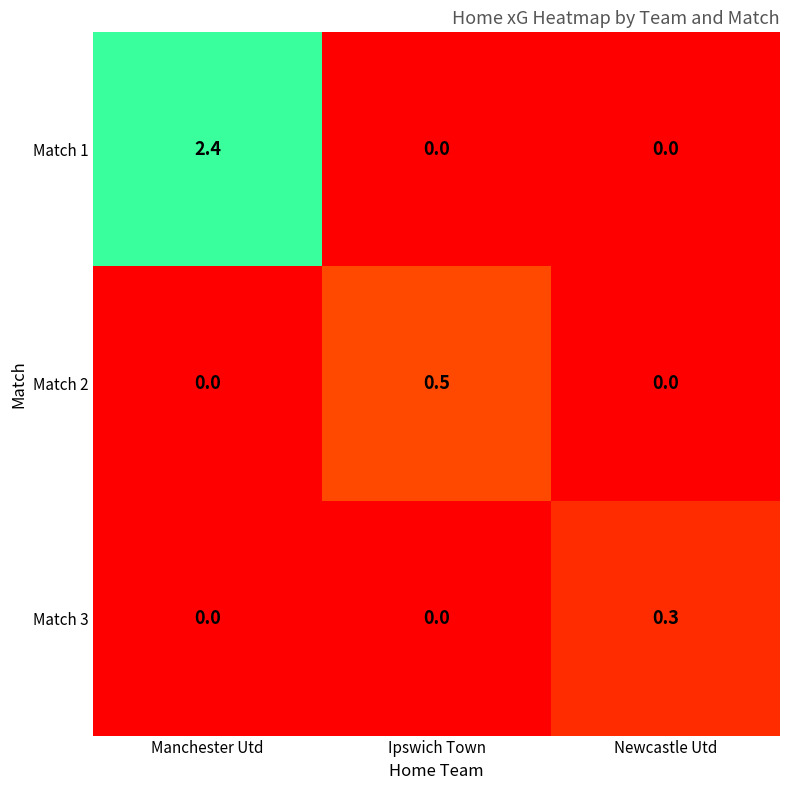

How many Match 2 values are between 0 and 1?

3